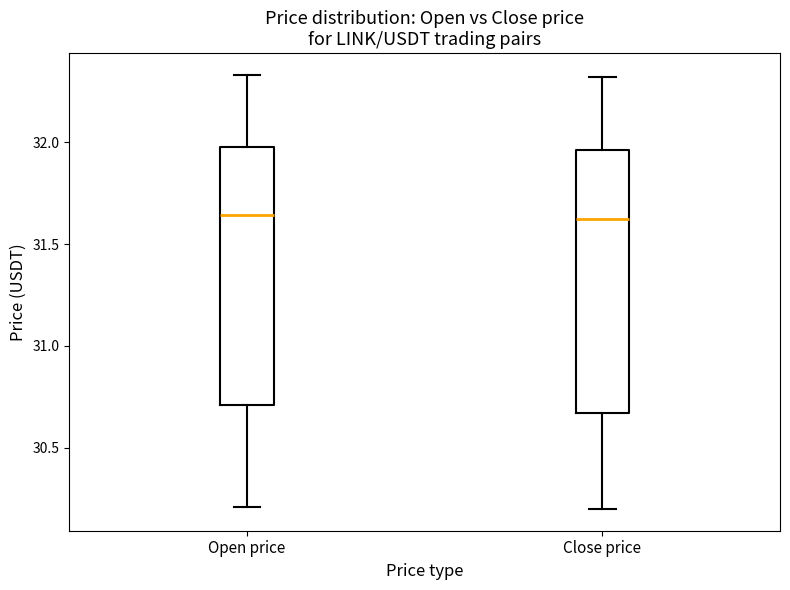

Reading left to right, read every box against the y-axis: the position of its median line, the range the box covers, and the ends of its whiskers. The values are not printed on the chart, so give them approximately, as read against the axis.

Open price: median 31.65, box 30.70 to 32.00, whiskers 30.20 to 32.35
Close price: median 31.65, box 30.65 to 31.95, whiskers 30.20 to 32.30